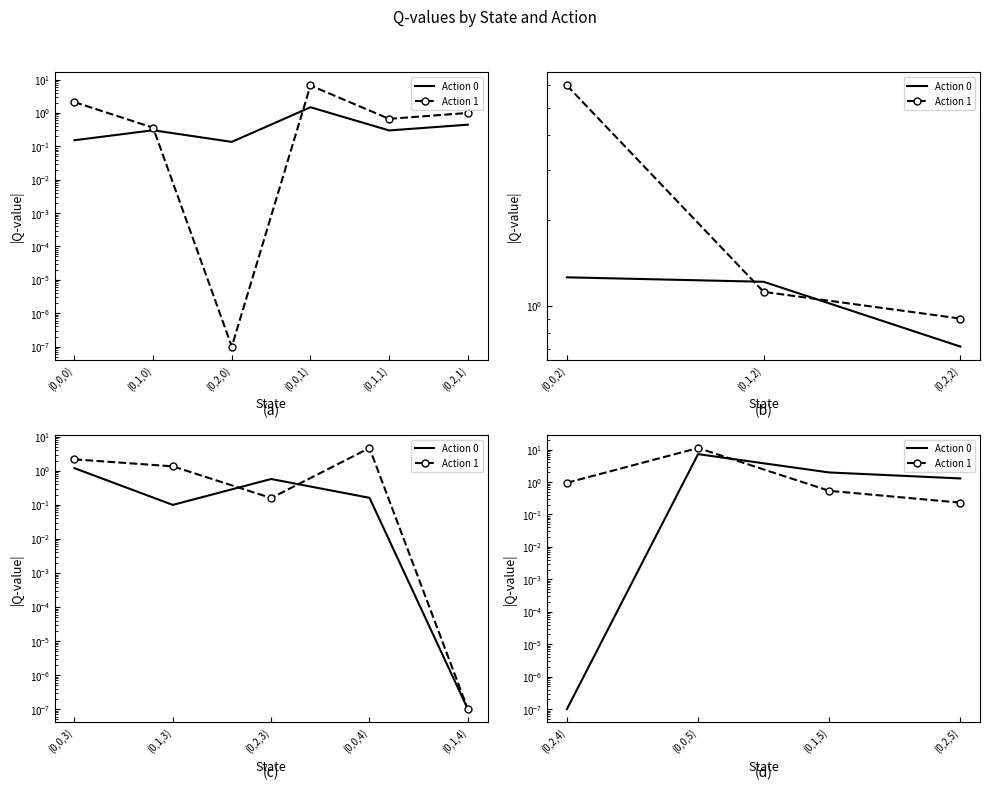

After their last crossing, which series has the higher values: Action 1 or Action 0?

Action 0